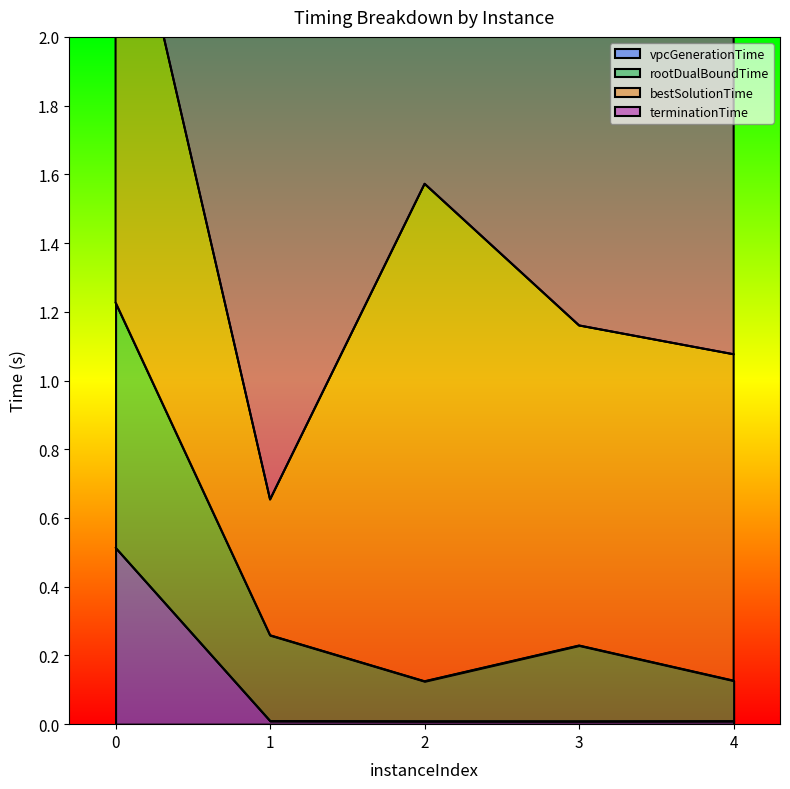

True or false: rootDualBoundTime and vpcGenerationTime cross at least once.

False